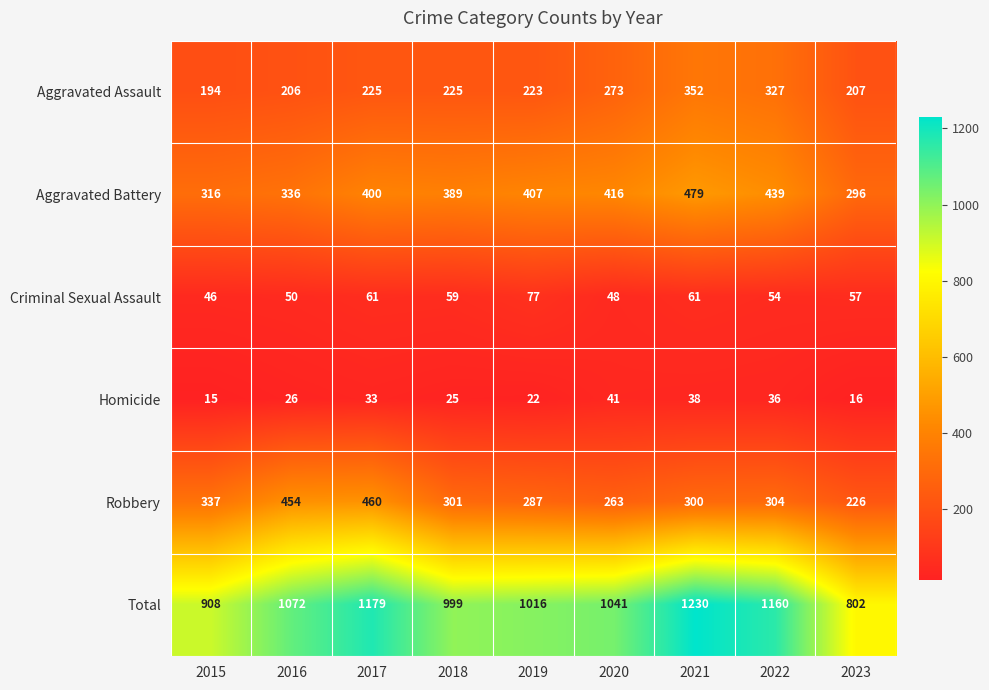

What is the approximate value of Criminal Sexual Assault at 2018?

59